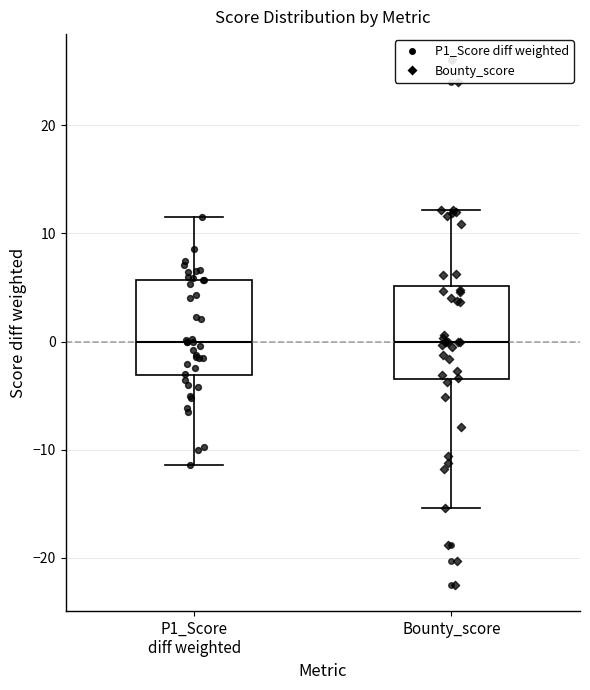

Reading left to right, transcribe this box plot: for each box, give where its median line is, the range the box spans, and where its two whiskers end, as read against the y-axis. The values are not printed on the chart, so give them approximately, as read against the axis.

P1_Score diff weighted: median 0, box -3 to 6, whiskers -11 to 12
Bounty_score: median 0, box -3 to 5, whiskers -15 to 12